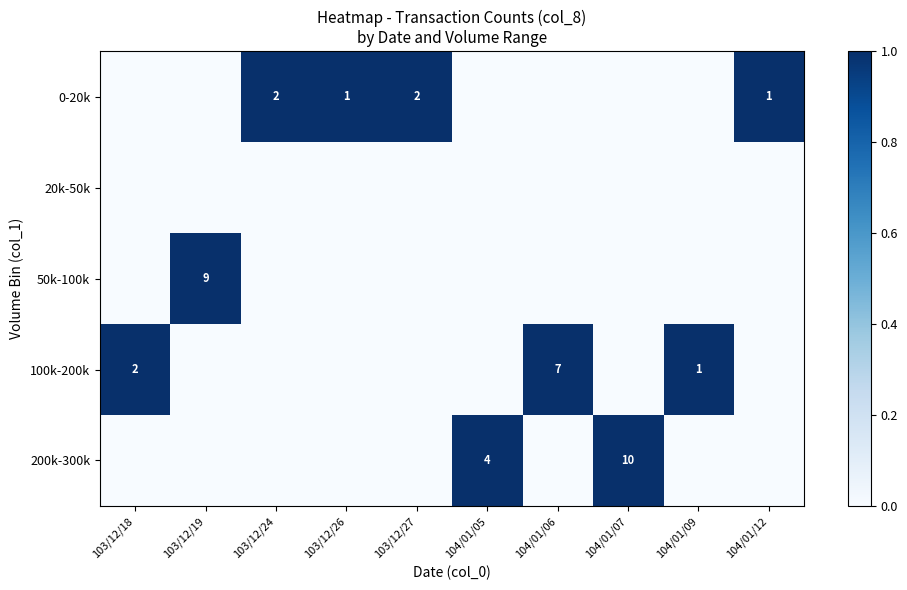

What is the greatest value displayed?

1